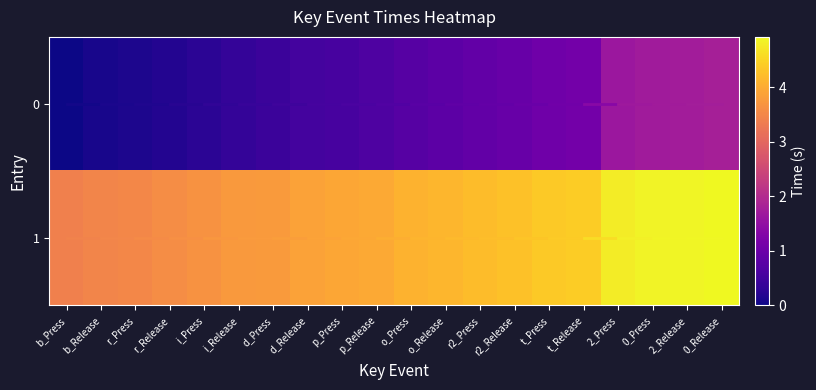

Is the value of 1 at p_Release greater than the value of 0 at 0_Press?

Yes